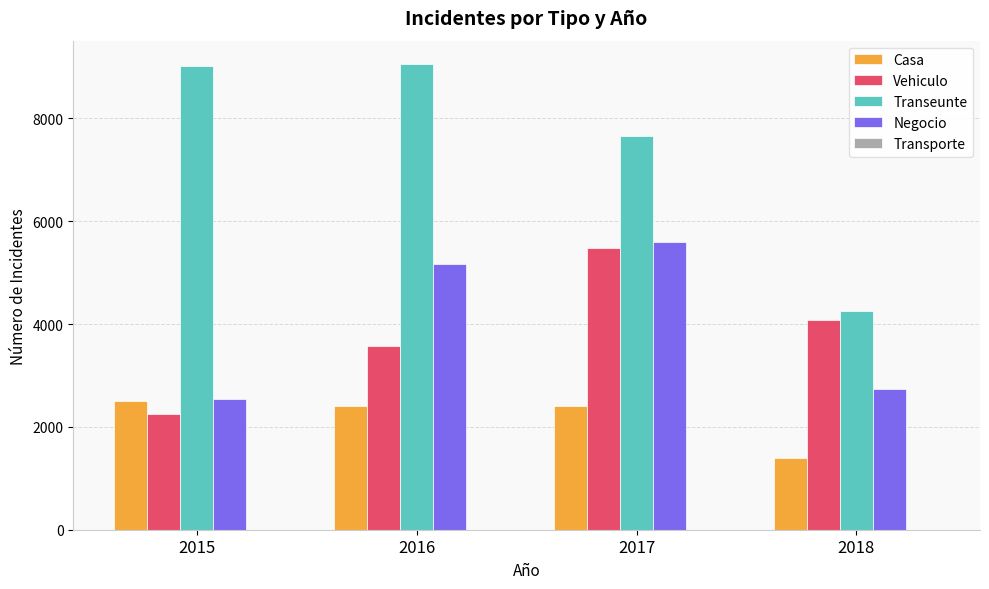

Which series has the widest spread of values?

Transeunte